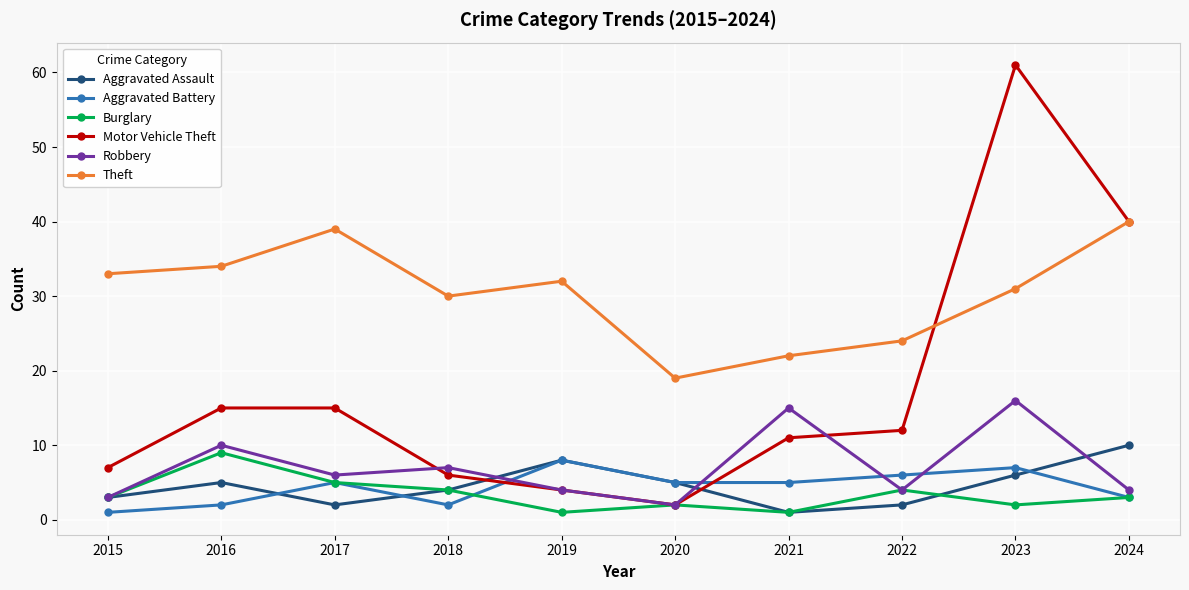

Is it true that Motor Vehicle Theft equals 4 at 2015?

False